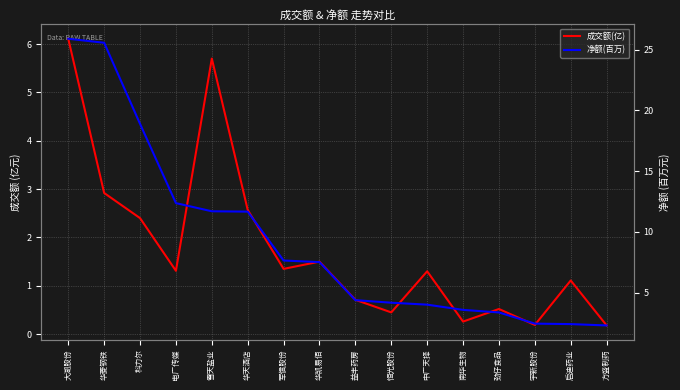

Which series has the widest spread of values?

净额(百万)